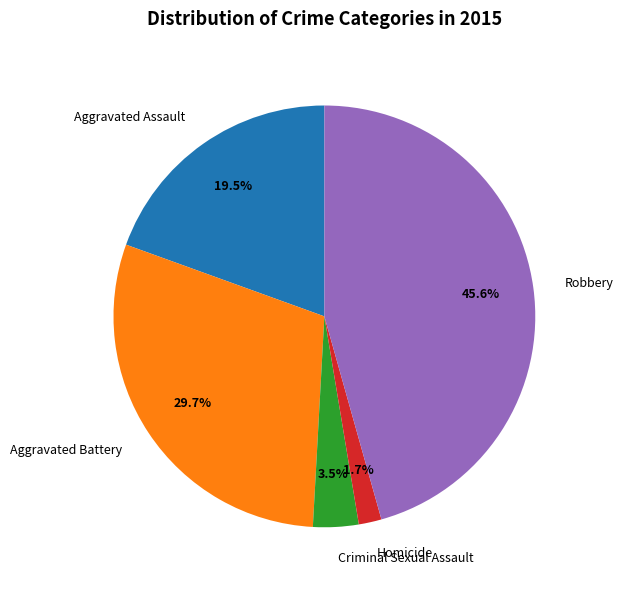

To the nearest percent, what is the difference between the largest and smallest slice percentages?

44%